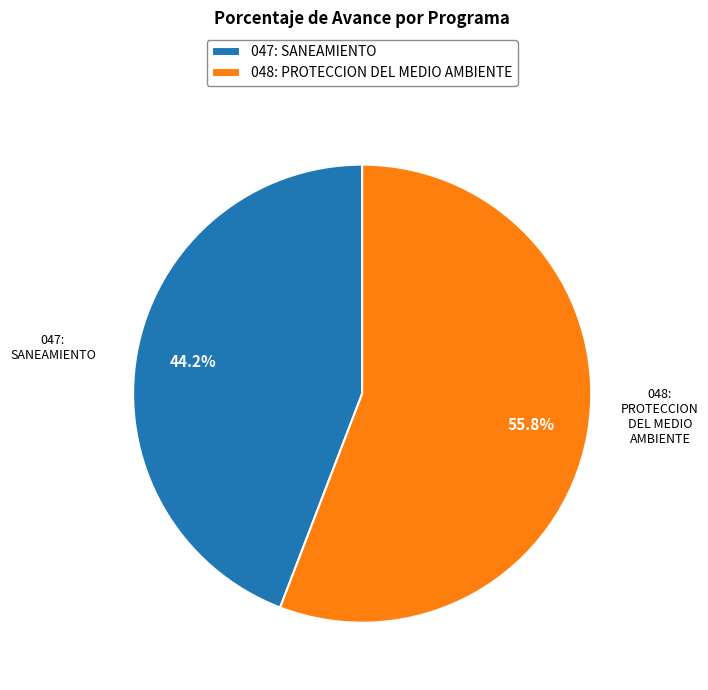

Which slice is the largest?

048: PROTECCION DEL MEDIO AMBIENTE